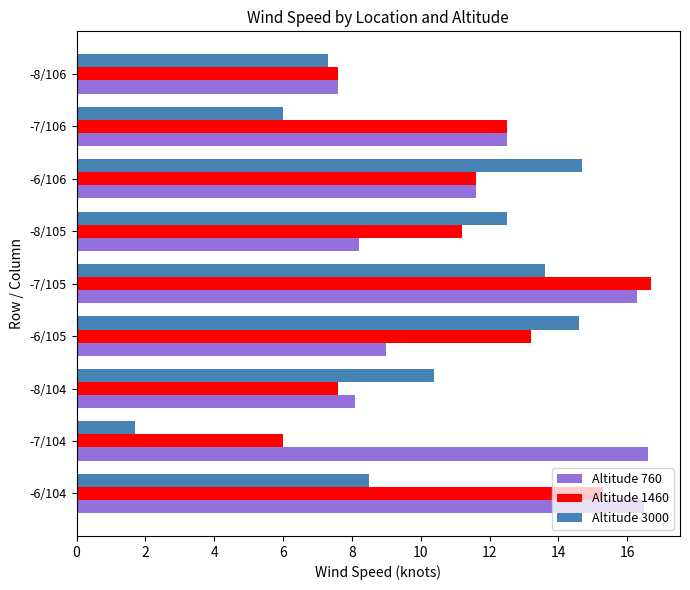

Which category has the highest value in the Altitude 1460 series?

-7/105